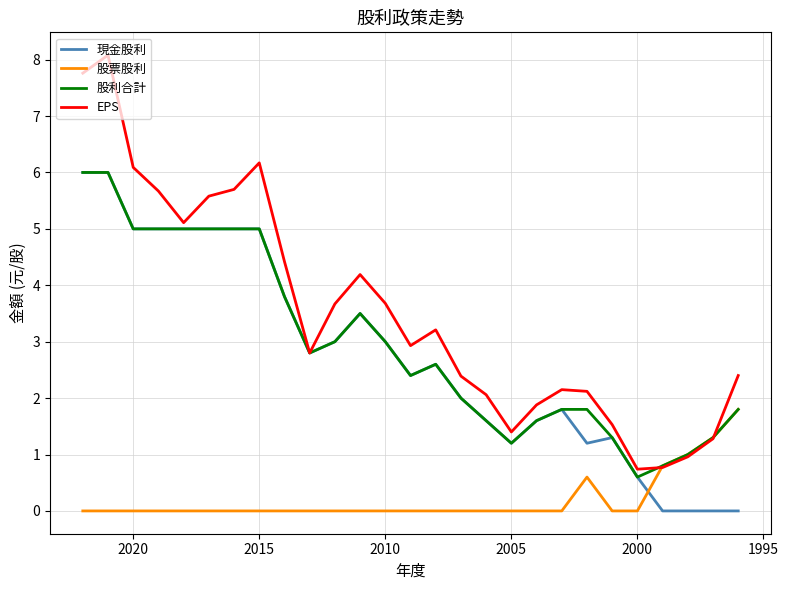

Rank the series by their maximum value, from highest to lowest.

EPS, 現金股利, 股利合計, 股票股利